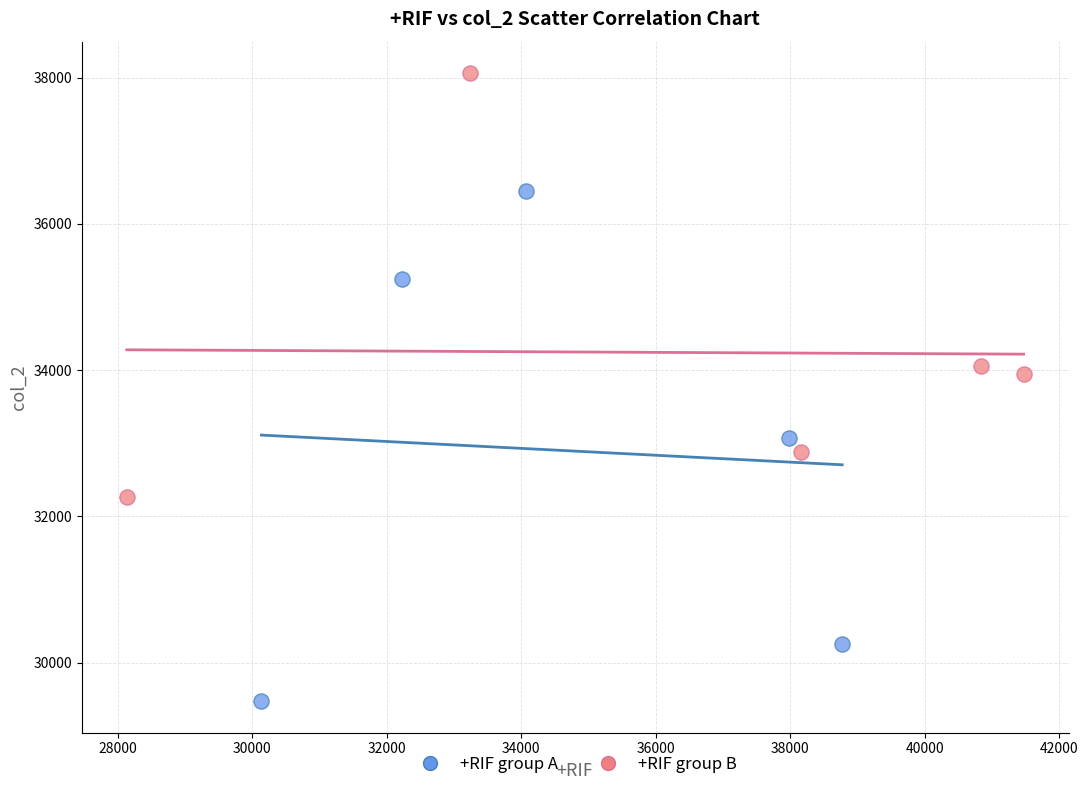

Which series has the largest Y range (max minus min)?

+RIF group A